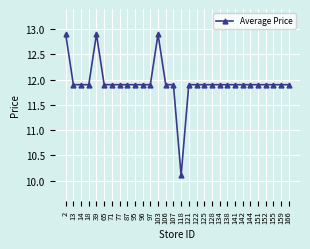

Which category has the lowest value across all series?

118